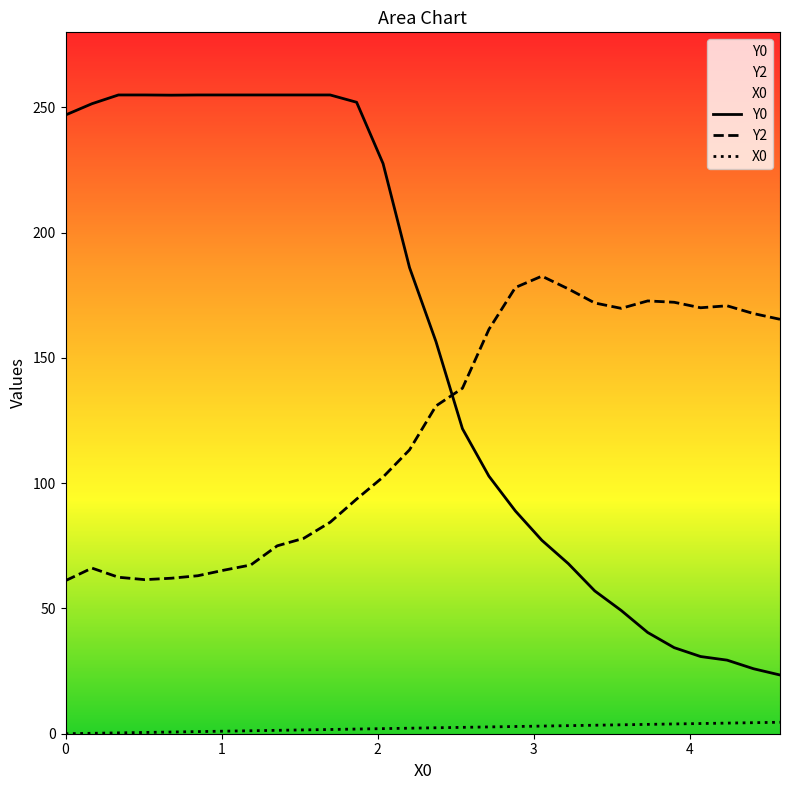

What is the value of the Y2 point at the 24th from the left?

172.2